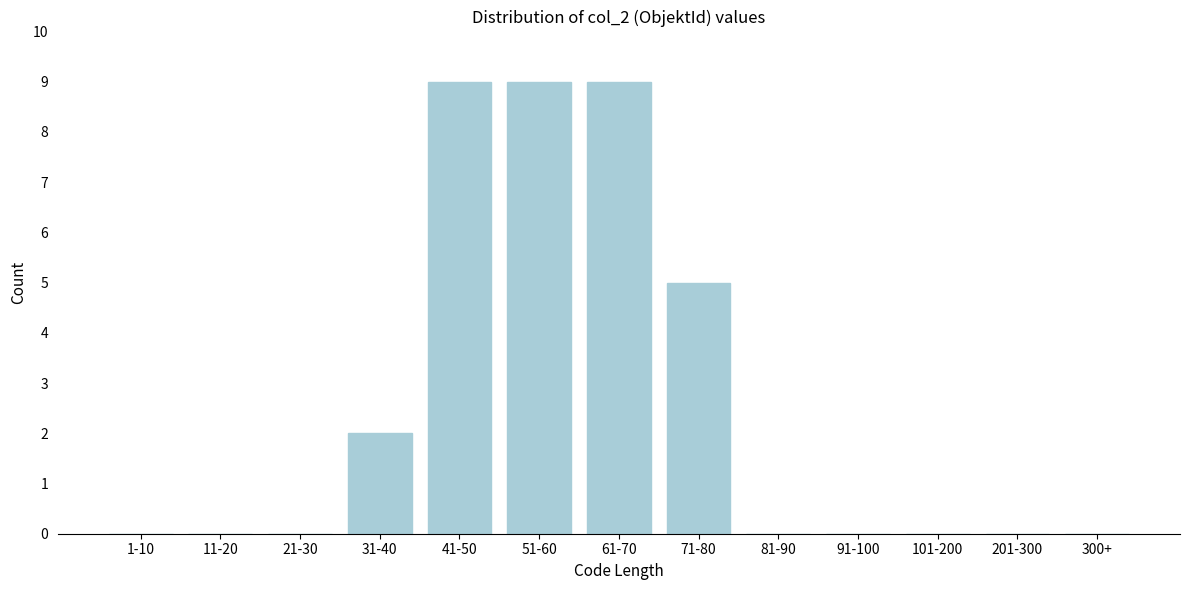

Reading right to left, transcribe all the data shown in this chart.

300+=0	201-300=0	101-200=0	91-100=0	81-90=0	71-80=5	61-70=9	51-60=9	41-50=9	31-40=2	21-30=0	11-20=0	1-10=0